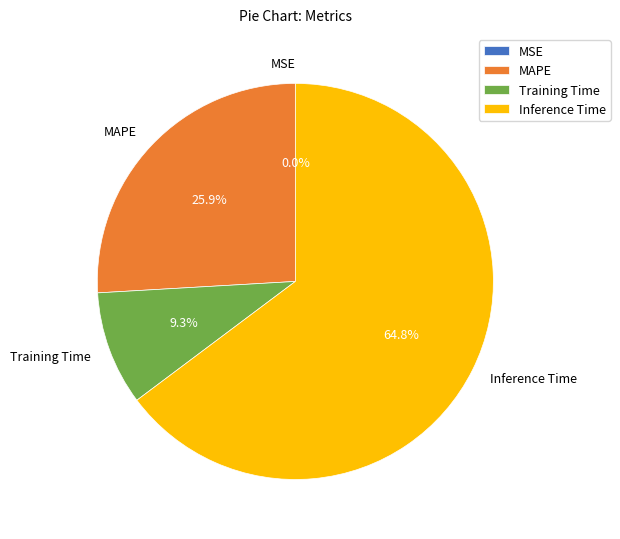

Between Inference Time and Training Time, which is larger?

Inference Time